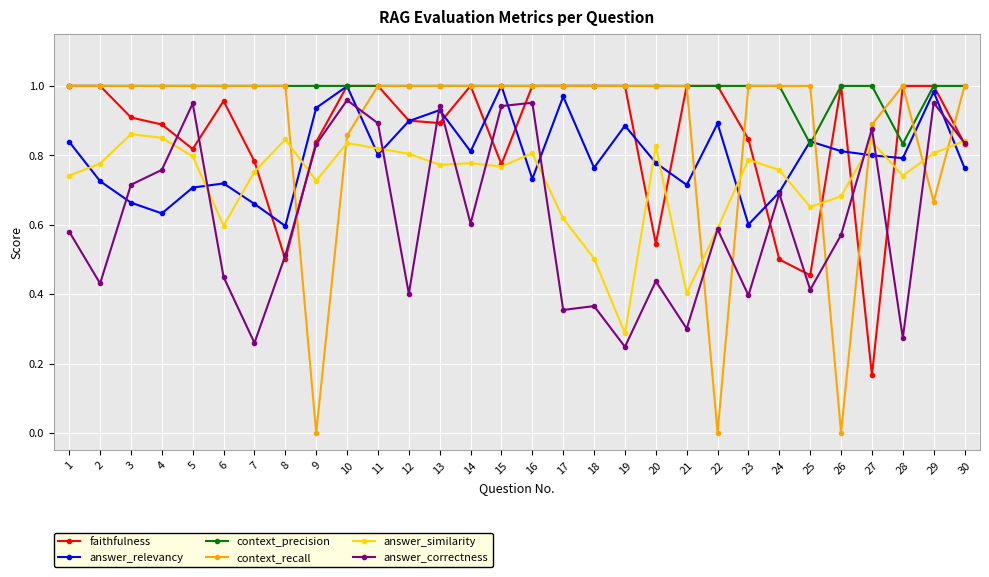

What is the total value across all series at 5?

5.3